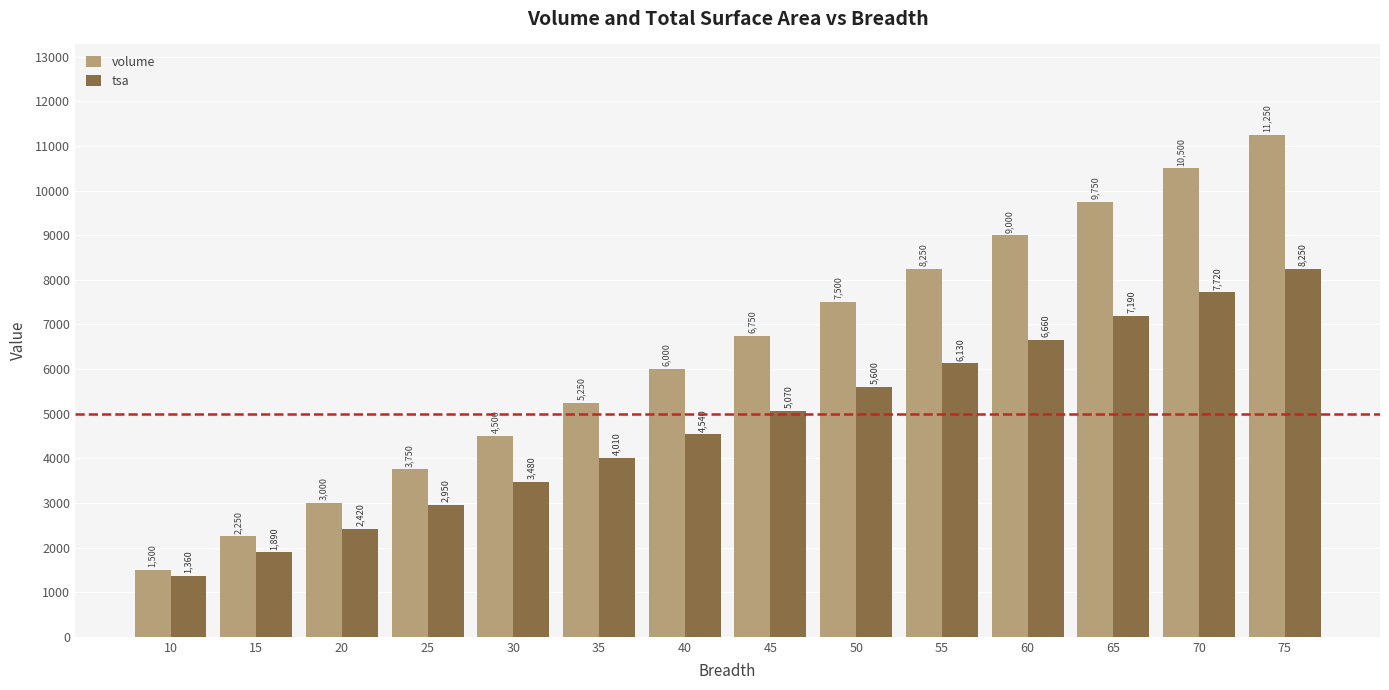

Reading left to right, extract all data points from this chart.

volume: 1500	2250	3000	3750	4500	5250	6000	6750	7500	8250	9000	9750	10500	11250
tsa: 1360	1890	2420	2950	3480	4010	4540	5070	5600	6130	6660	7190	7720	8250